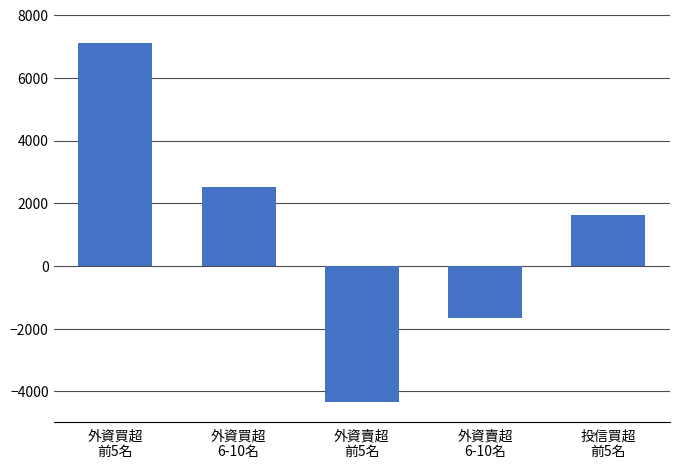

What is the value of the 4th bar from the left?

-1671